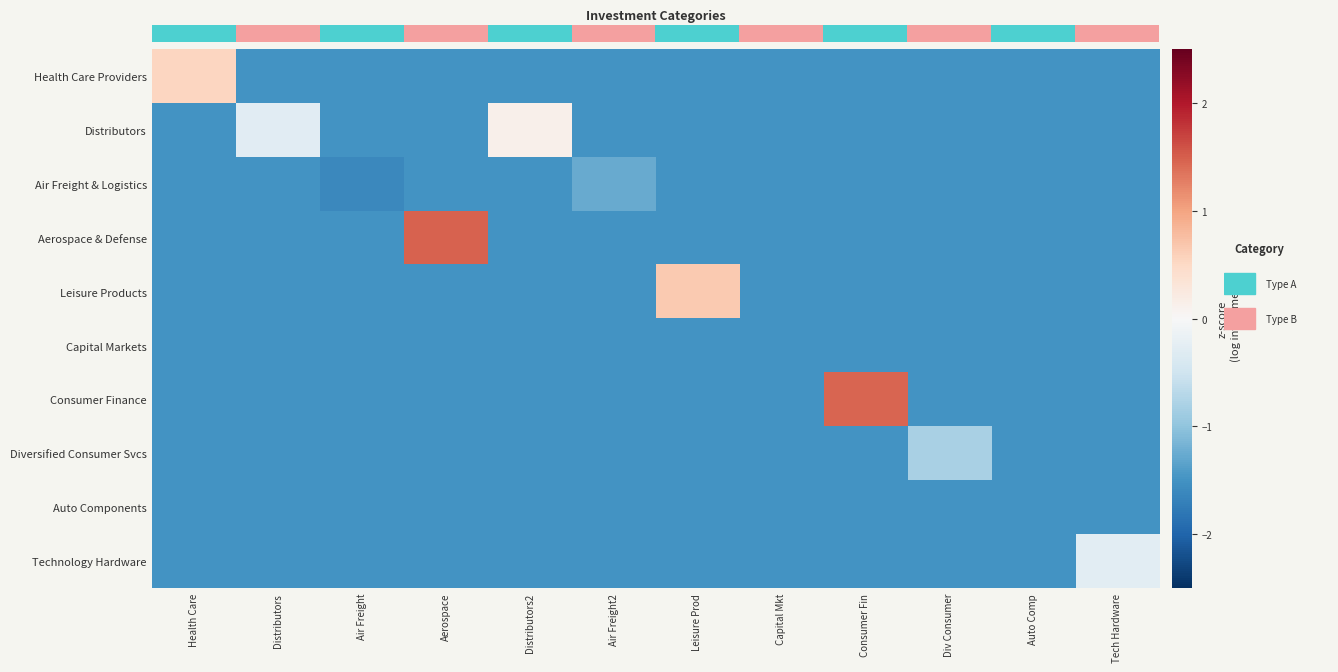

Is it true that Health Care Providers equals -0.6 at Consumer Fin?

False